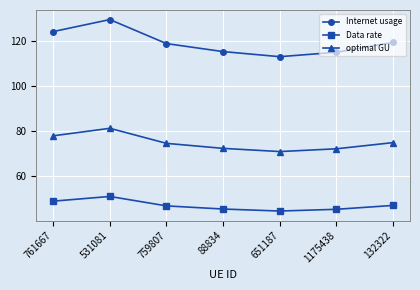

What is the value of the optimal GU point at the 3rd from the left?

74.5